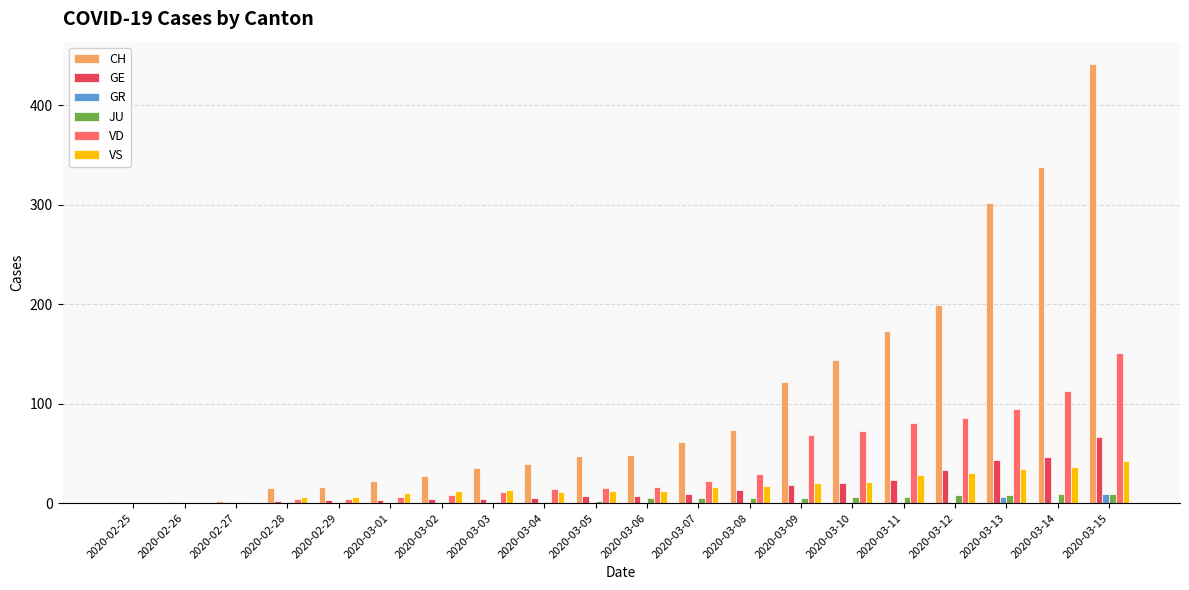

Between 2020-02-28 and 2020-03-12, which series saw the biggest shift?

CH